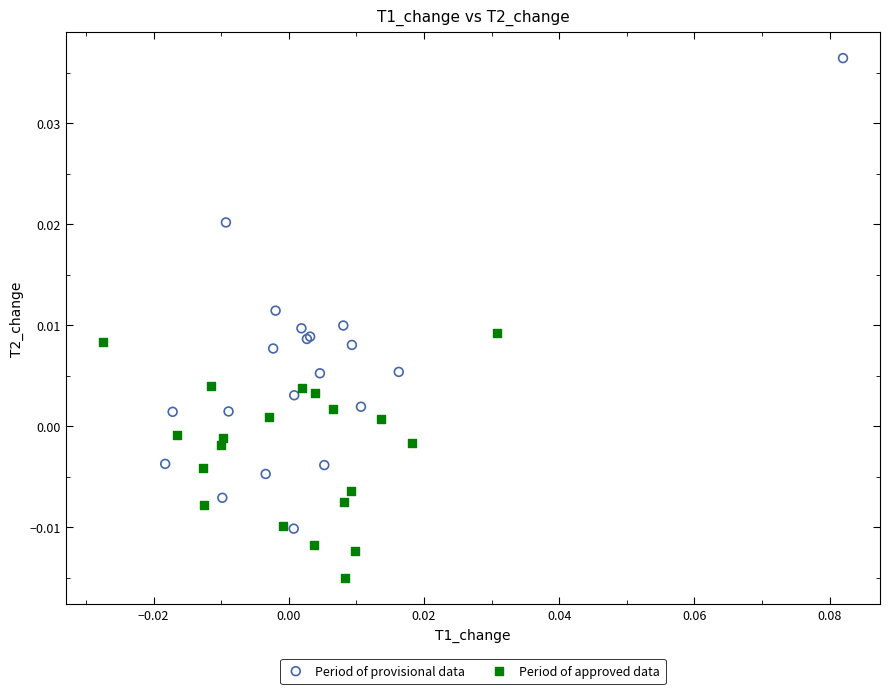

Which series has the largest Y range (max minus min)?

Period of provisional data